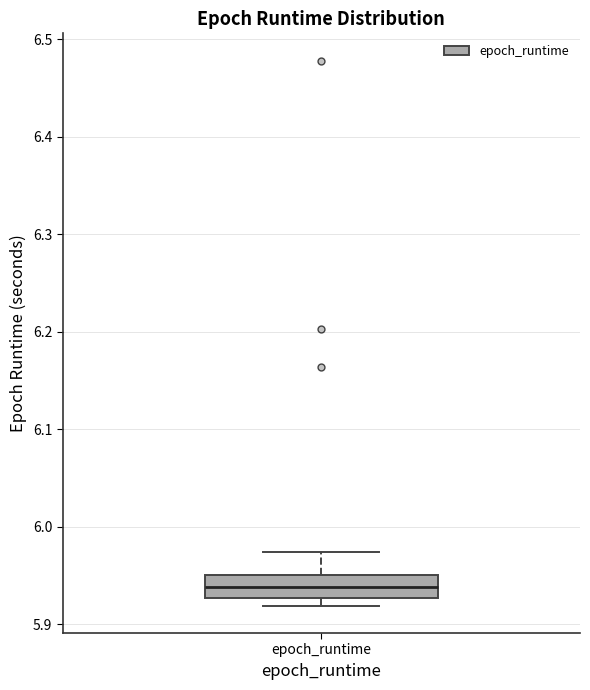

Transcribe this box plot: give where the median line is, the range the box spans, and where the two whiskers end, as read against the y-axis. The values are not printed on the chart, so give them approximately, as read against the axis.

median 5.94, box 5.93 to 5.95, whiskers 5.92 to 5.97